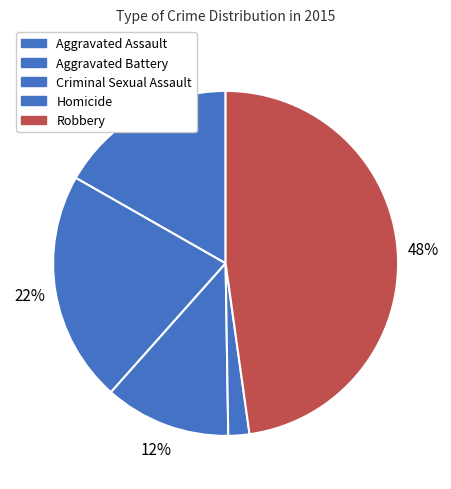

How many slices are in this pie chart?

5